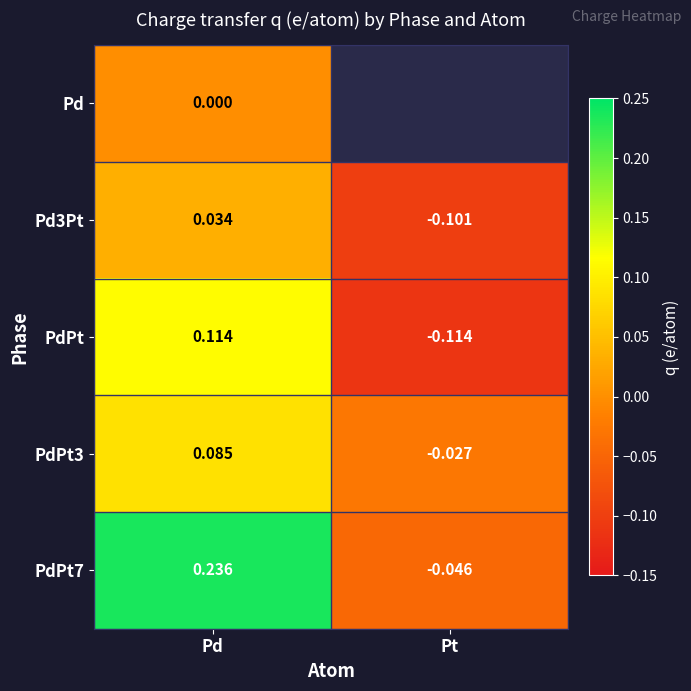

At which category does the chart reach its minimum across all series?

Pt